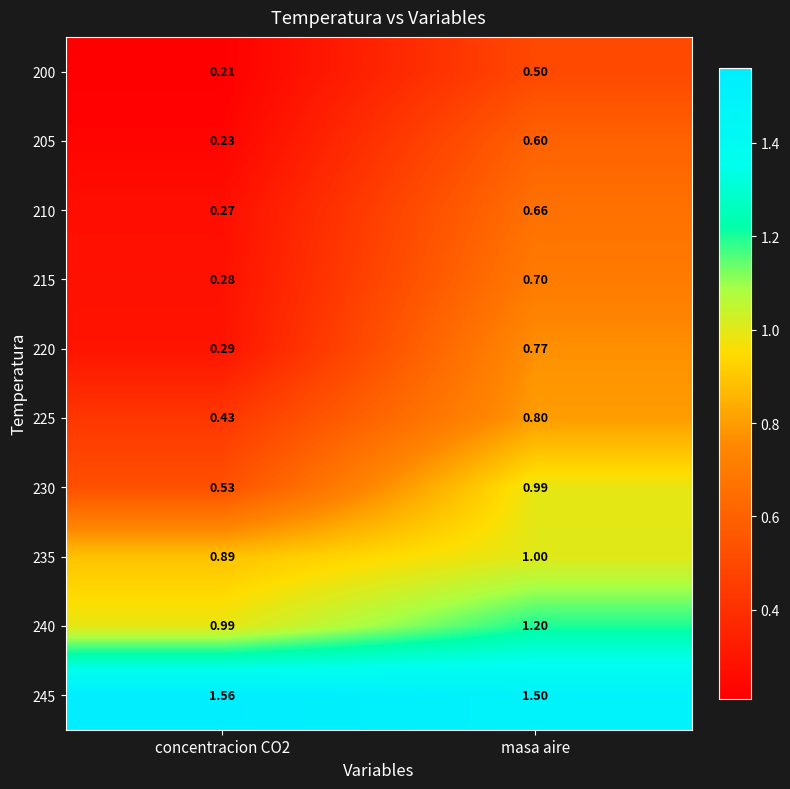

Is the value of 220 at masa aire greater than the value of 230 at concentracion CO2?

Yes